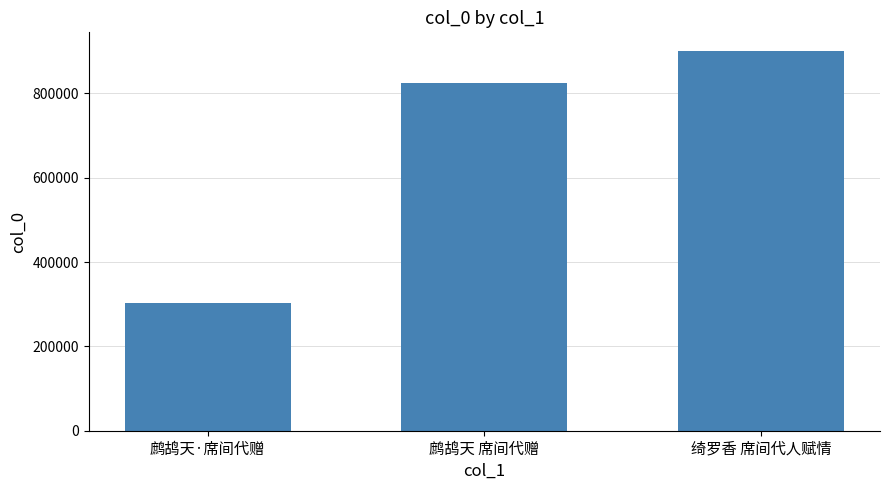

What is the minimum value shown in the chart?

303852